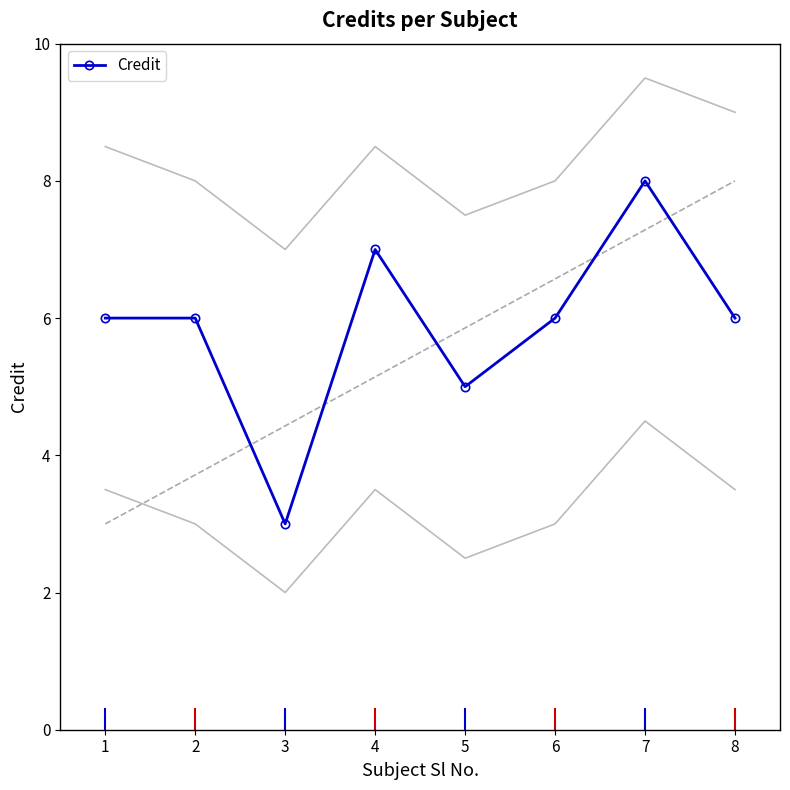

Reading right to left, transcribe all the data shown in this chart.

6	8	6	5	7	3	6	6